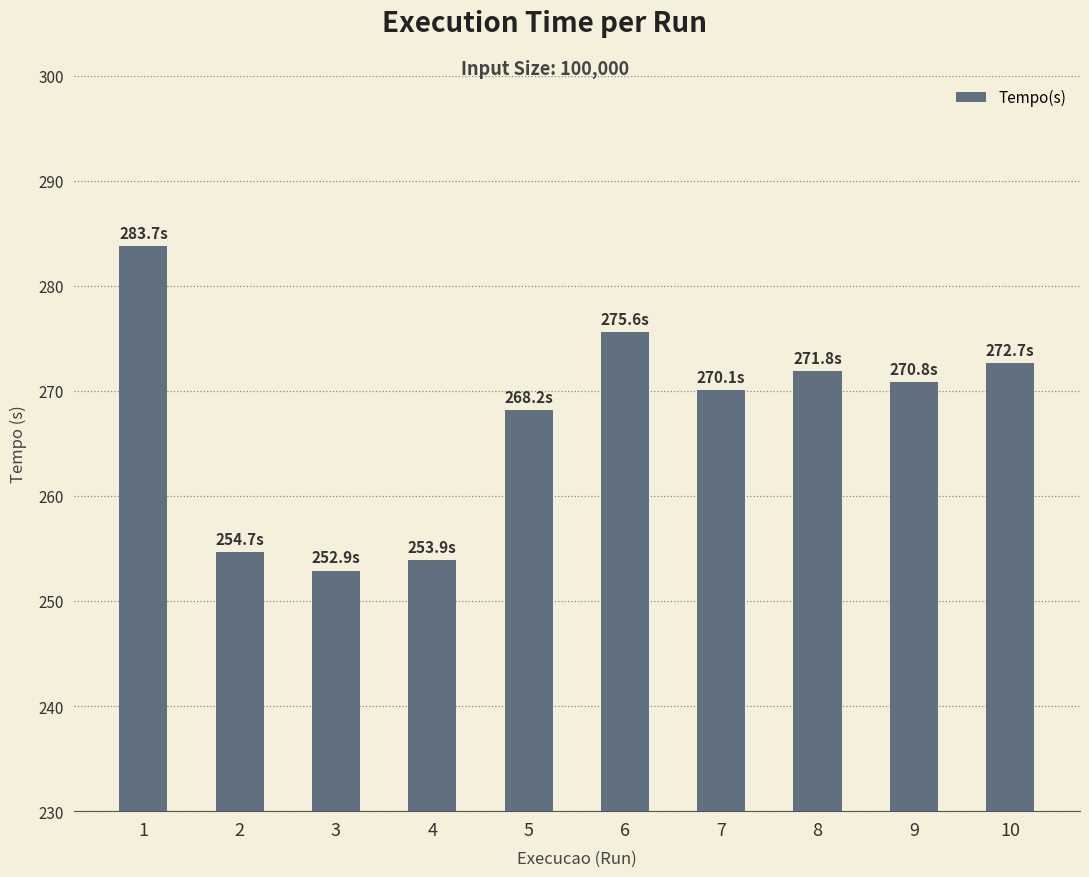

What is the difference between the maximum and minimum values?

30.8